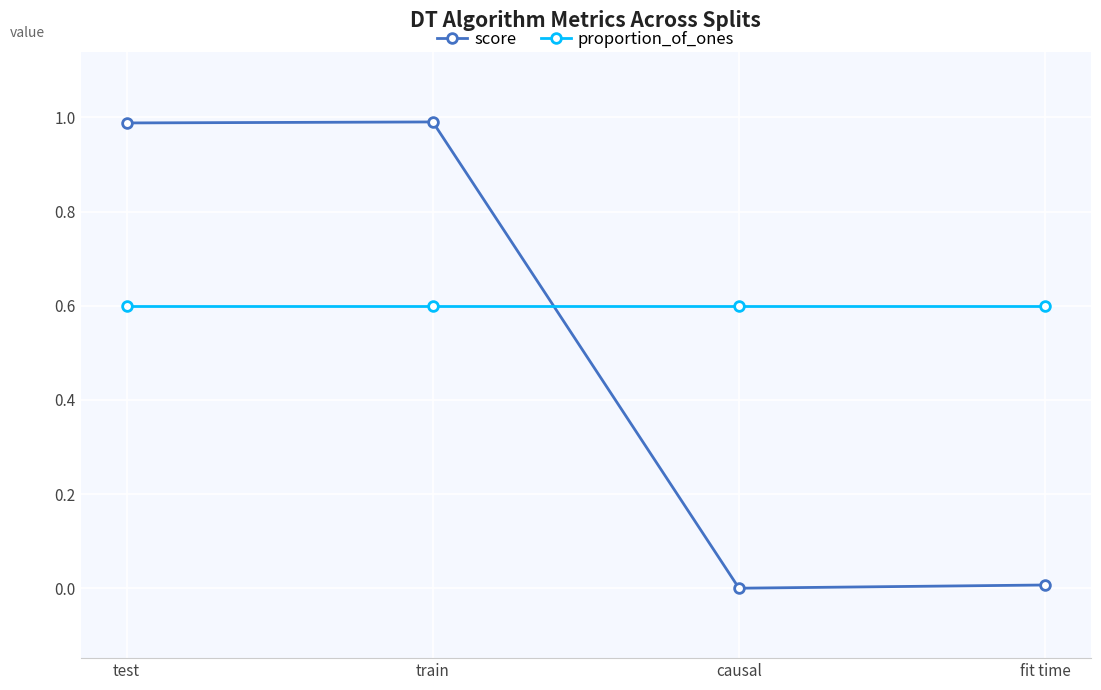

Which series ends up on top after the final intersection of score and proportion_of_ones?

proportion_of_ones